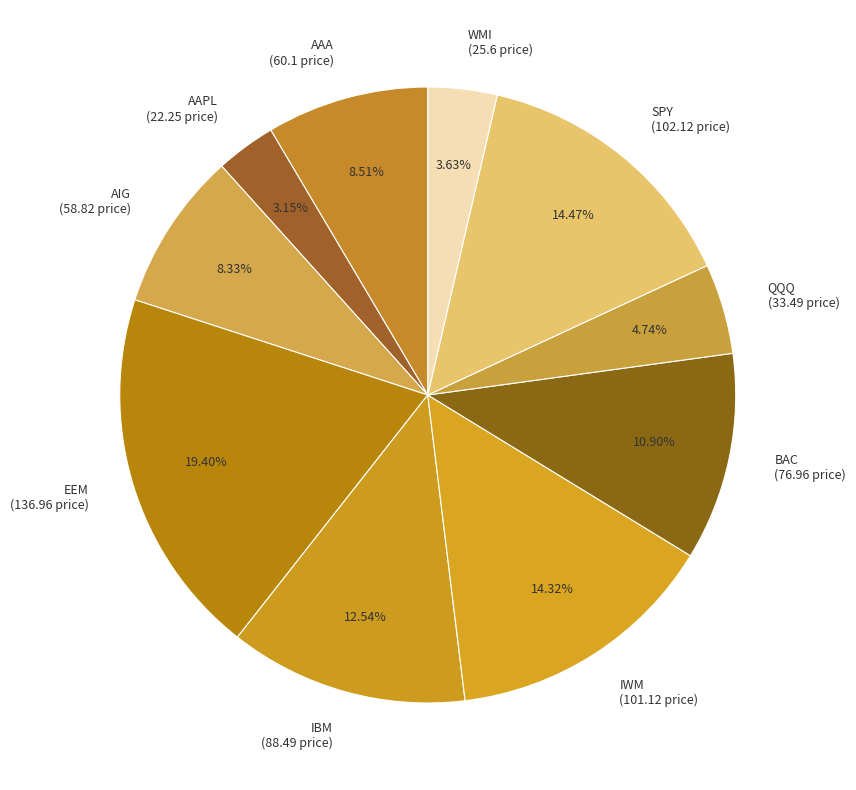

Is the sum of WMI (25.6 price) and EEM (136.96 price) greater than half?

No